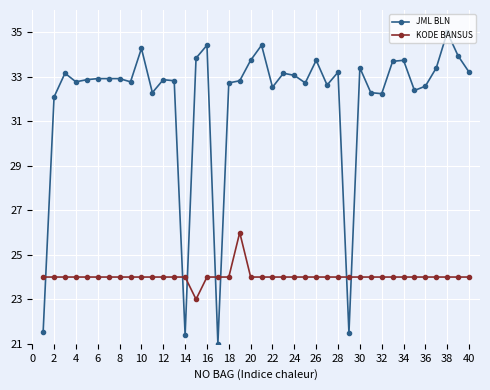

Which series has the largest range (max minus min)?

JML BLN